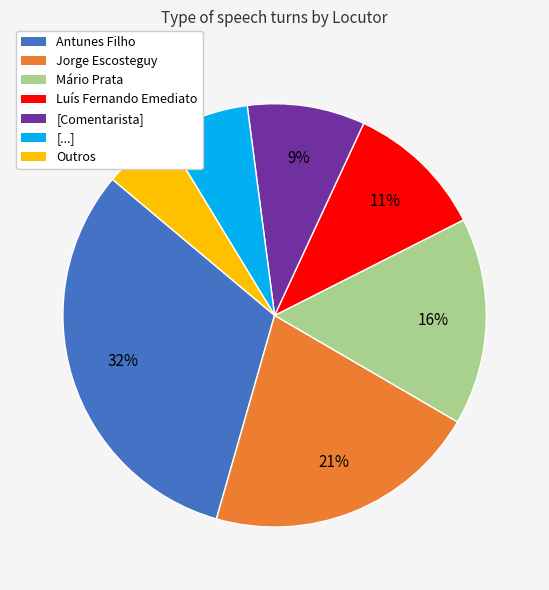

Does [...] represent more than half of the total?

No